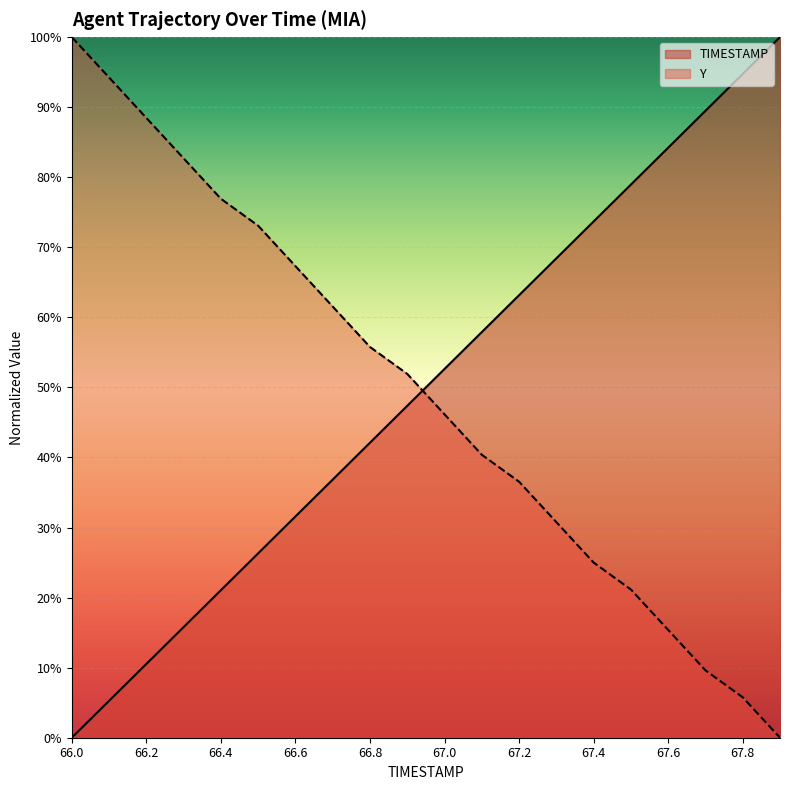

What is the difference between the maximum and second lowest values in the TIMESTAMP series?

0.9